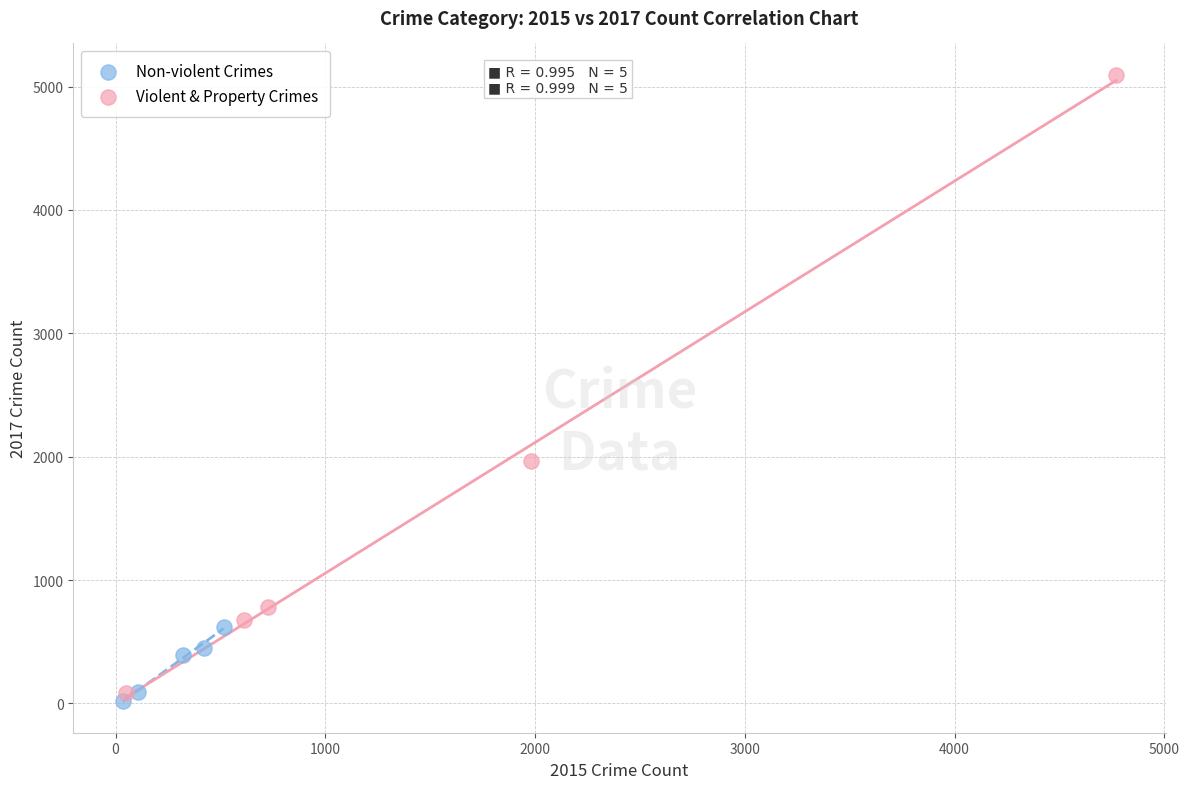

What are all the series names shown in the legend?

Non-violent Crimes, Violent & Property Crimes